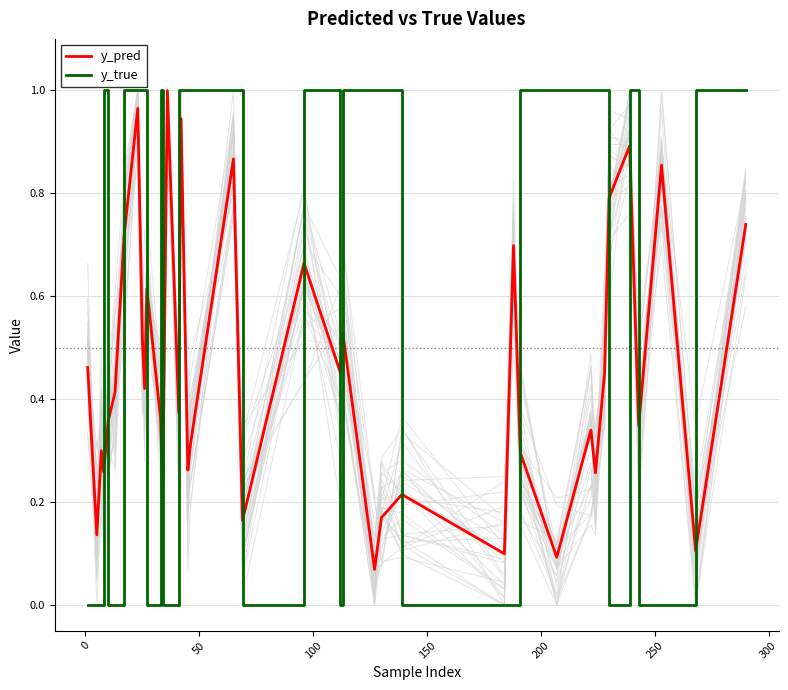

True or false: y_true and y_pred intersect in this chart.

True